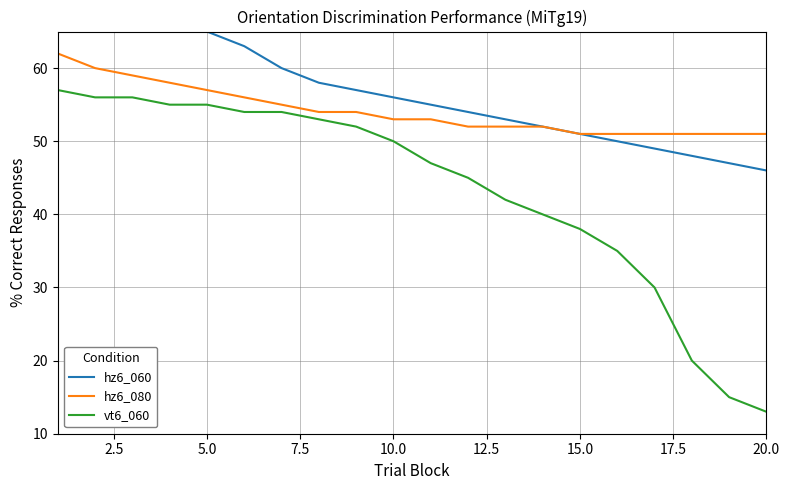

Is it true that hz6_080 equals 15 at 15.0?

False